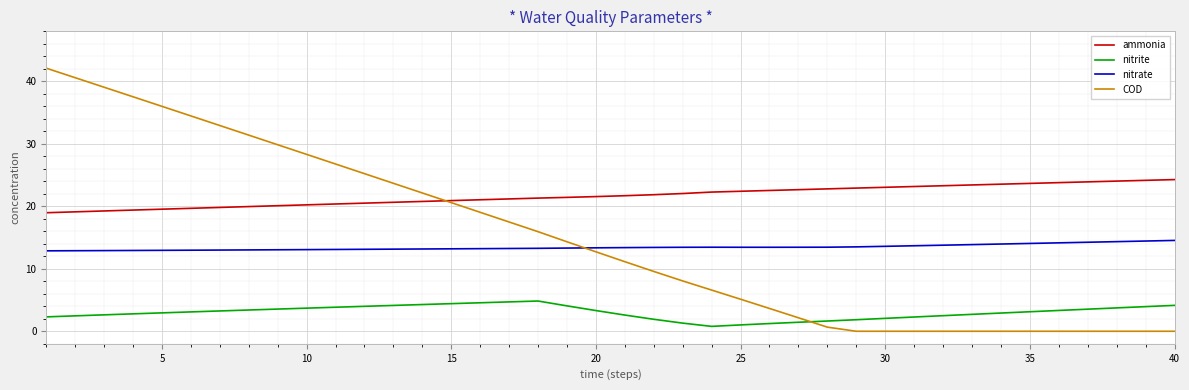

How many lines are shown in the chart?

4